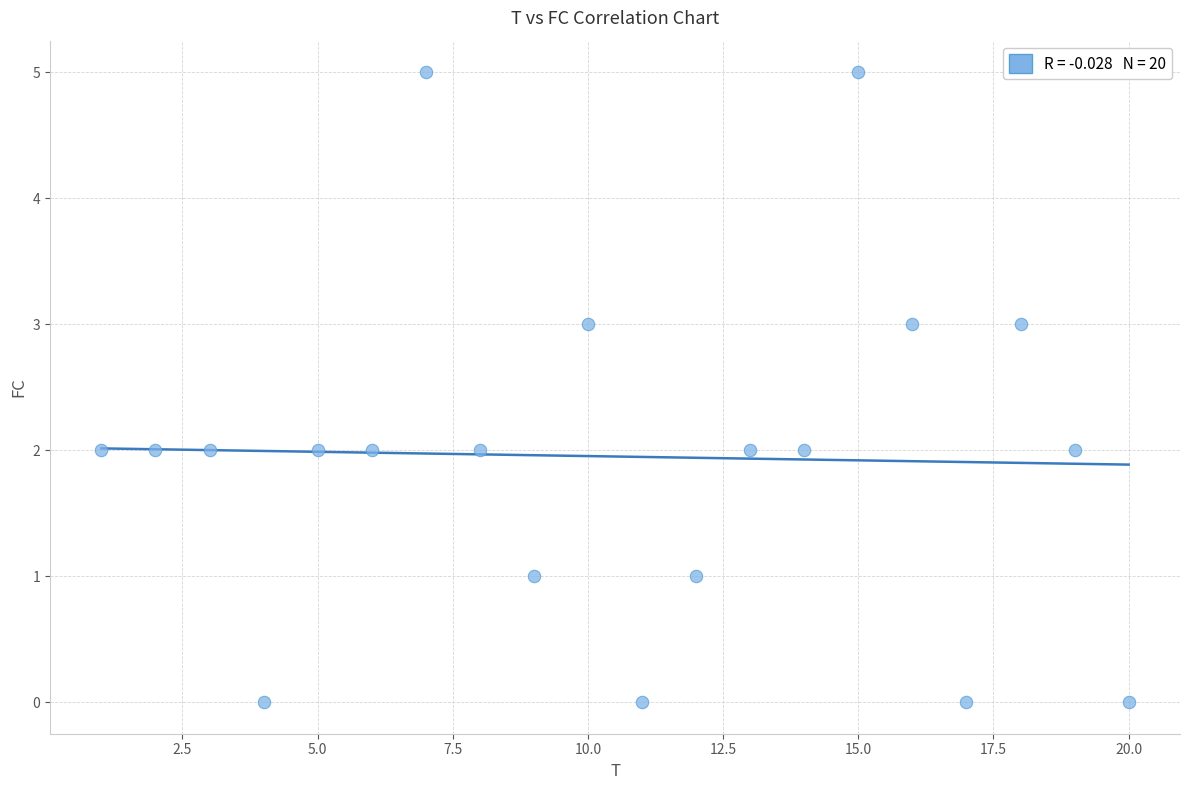

What is the range of Y values (max minus min)?

5